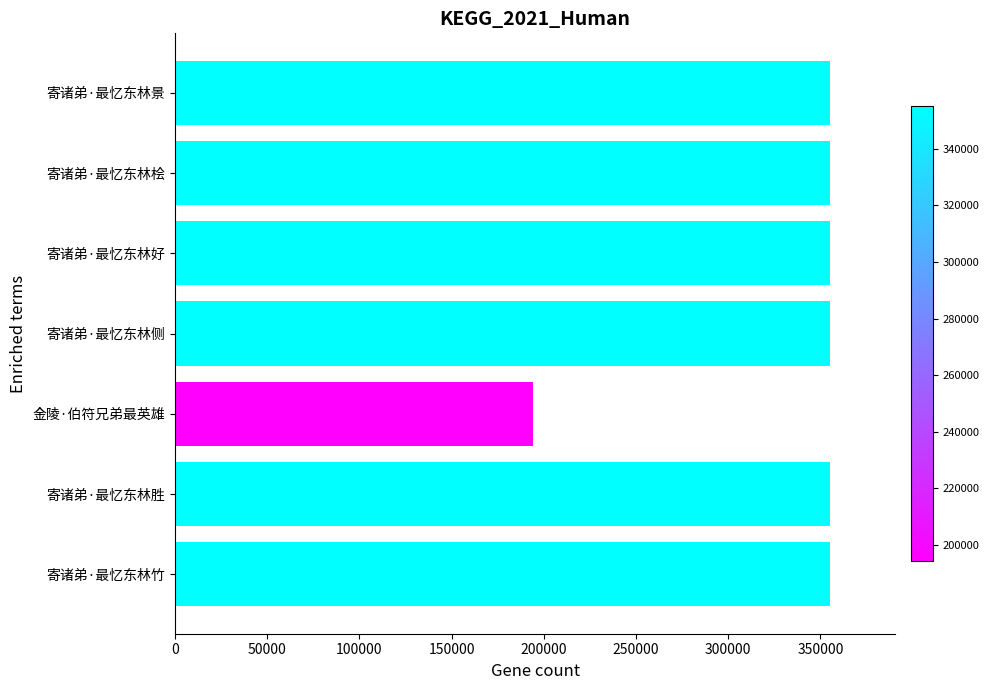

What is the smallest value displayed?

194315